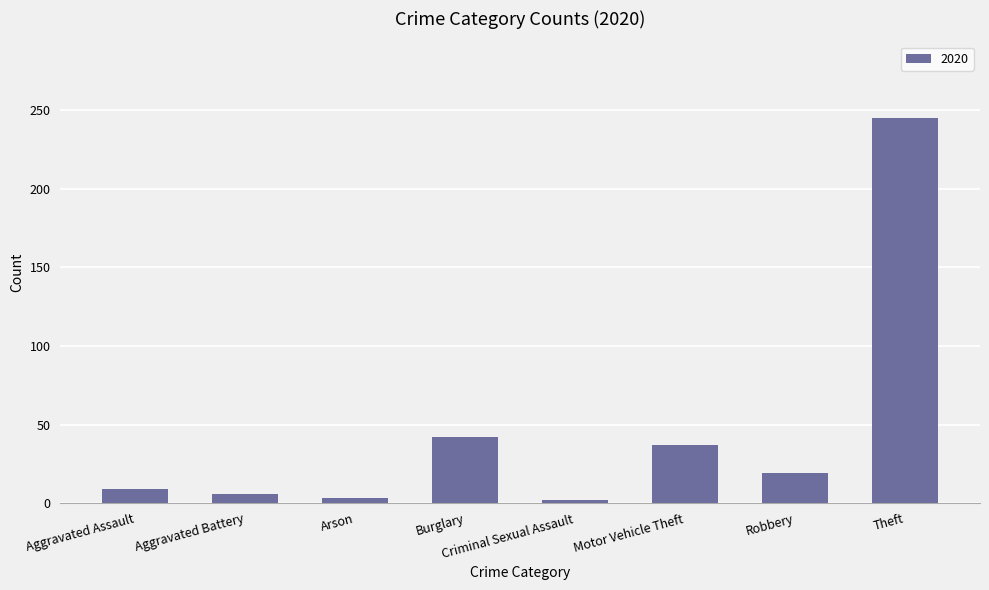

What is the sum of all values?

363